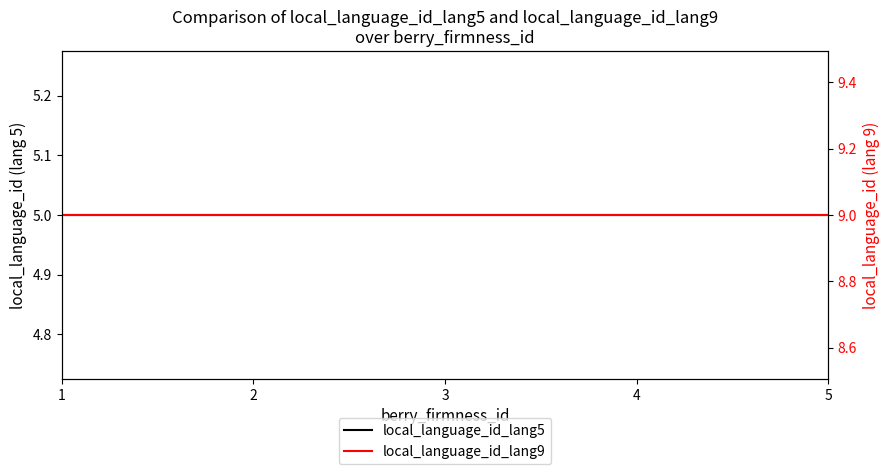

True or false: local_language_id_lang5 has a value of 8 at 5.

False